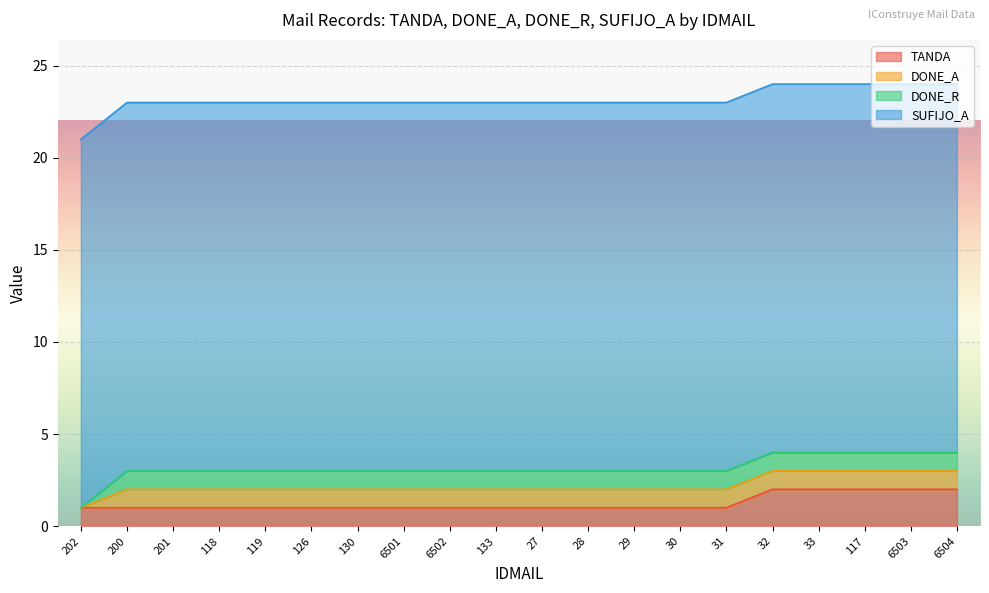

How many lines are shown in the chart?

4